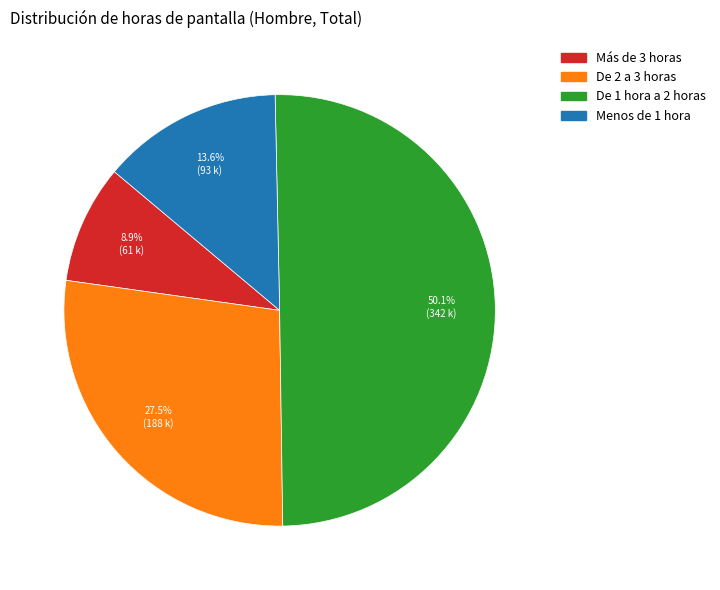

What percentage is the Más de 3 horas slice, to the nearest percent?

9%